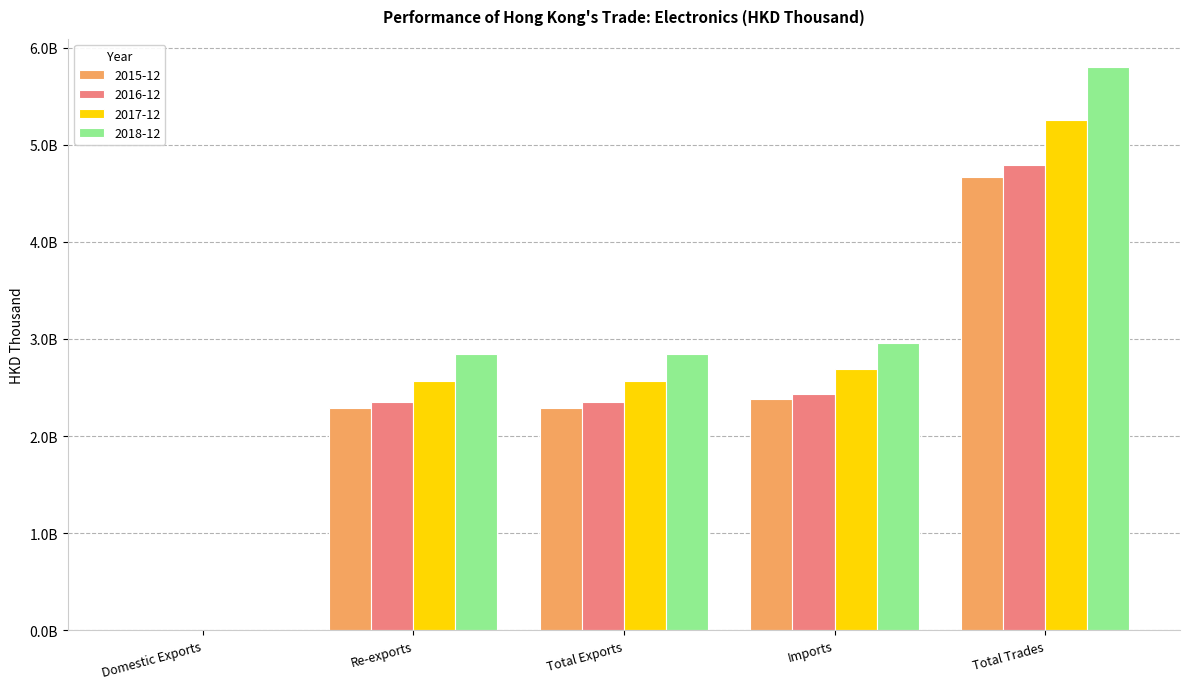

What is the sum of all 2017-12 values?

13076026096.3